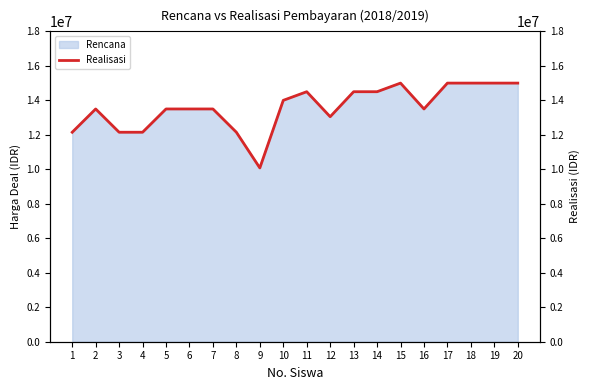

How many points are higher than both their immediate neighbors (excluding endpoints)?

3